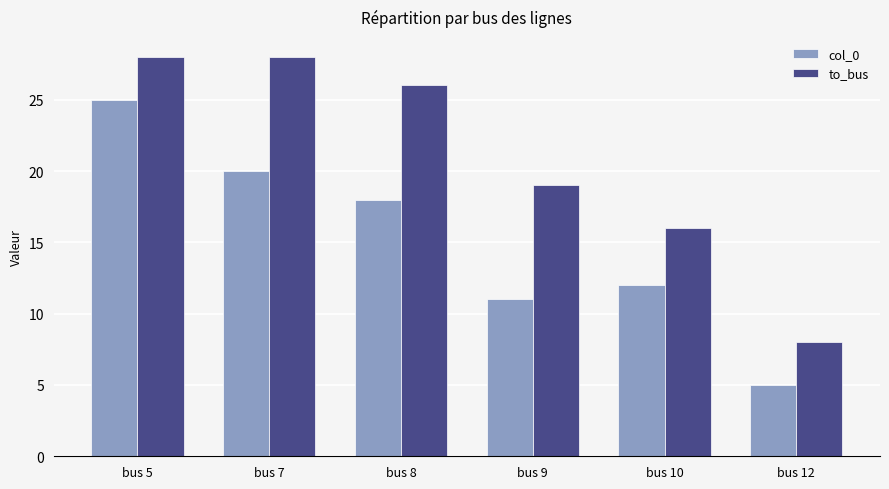

What is the sum of the to_bus values at bus 8 and bus 9?

45